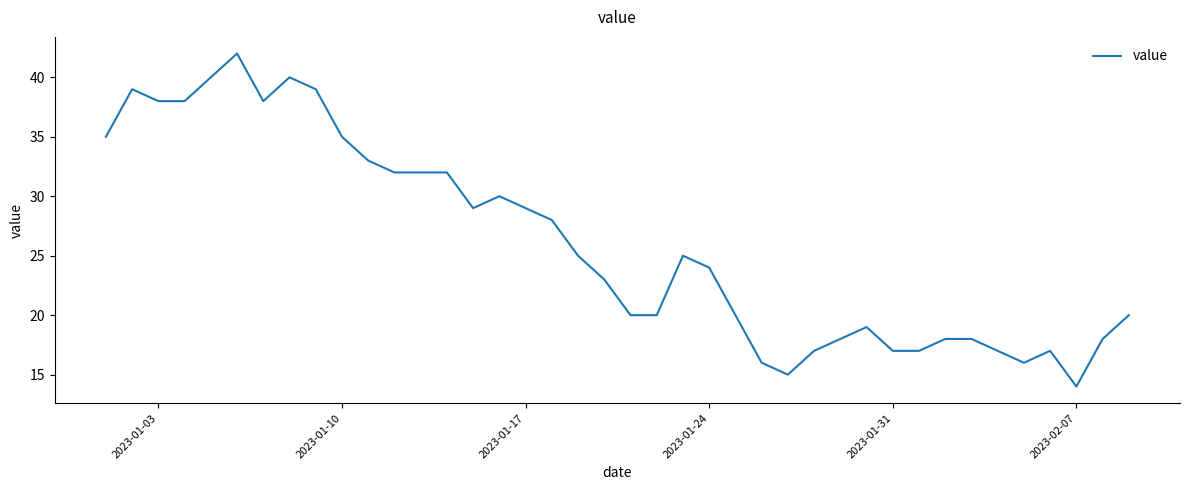

True or false: there are more than 2 points higher than both neighbors.

True